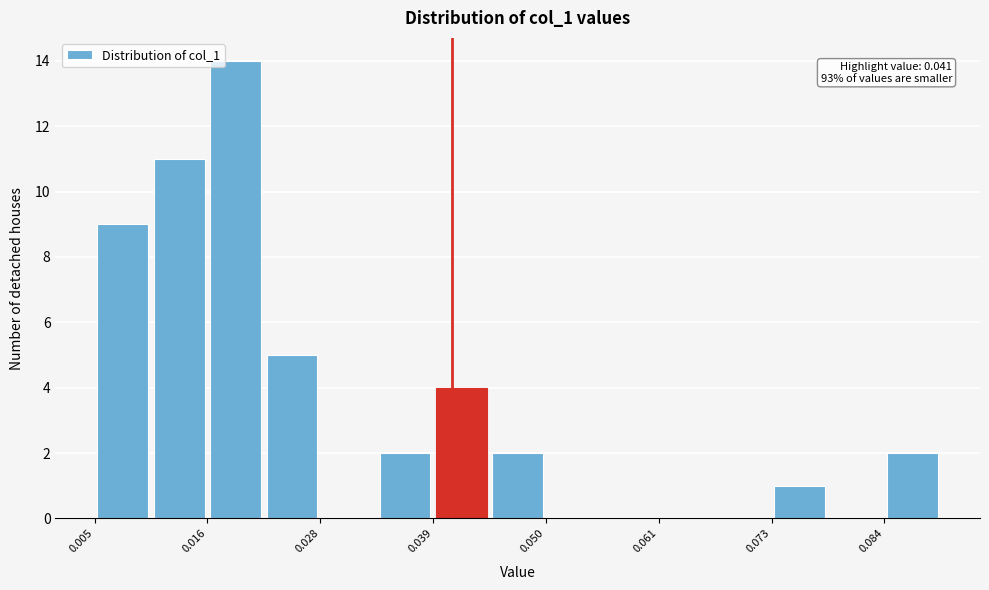

Read against the x-axis, roughly where is the centre of the tallest bar?

0.020